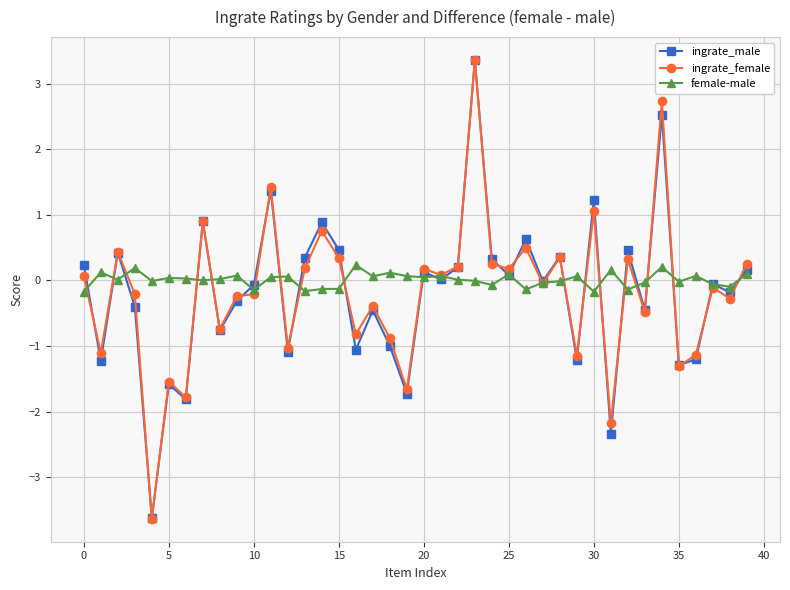

Which series has the largest range (max minus min)?

ingrate_female